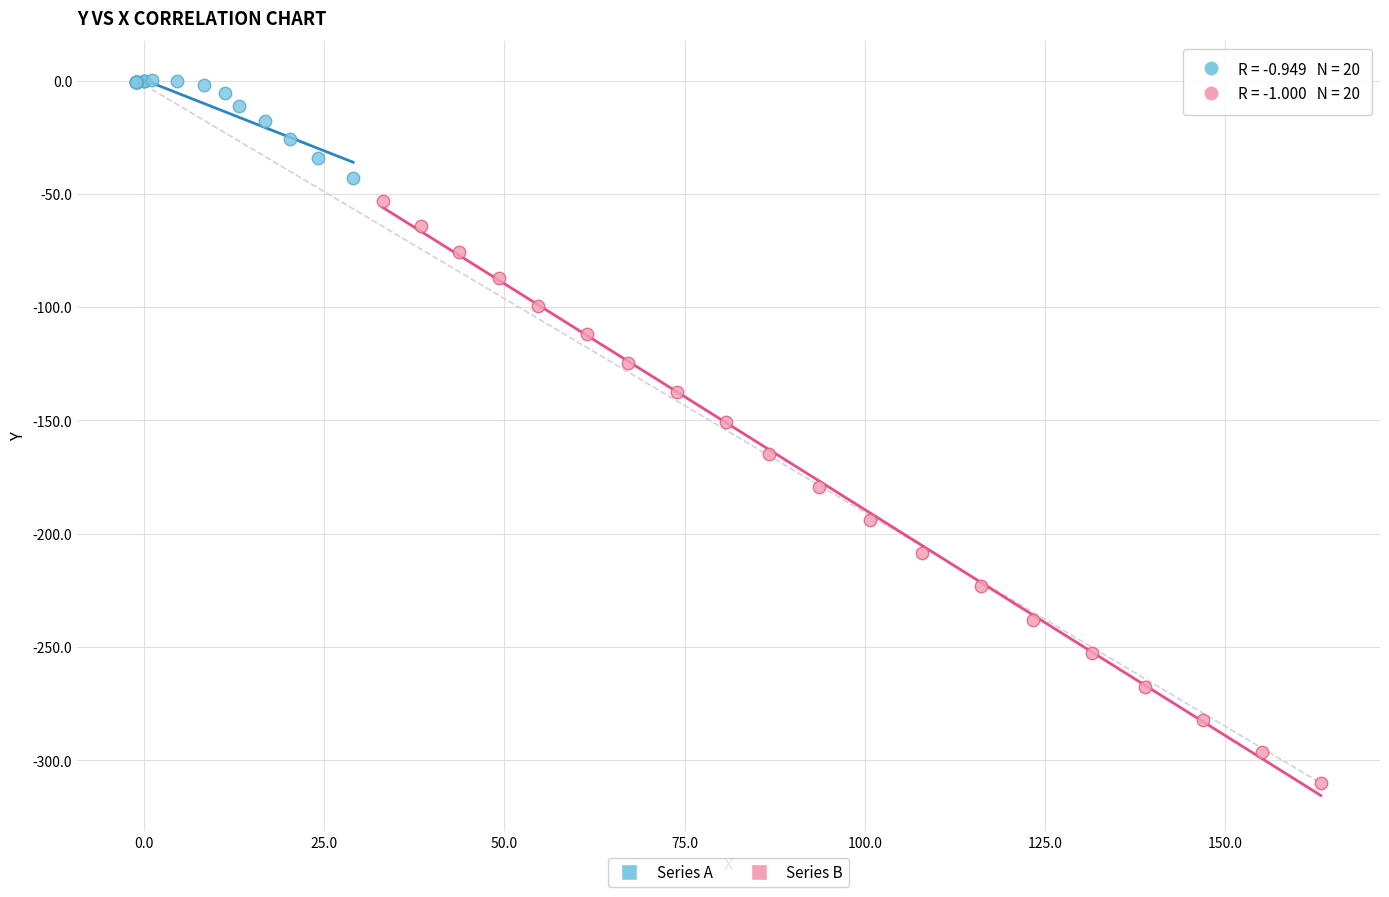

Which series contains the lowest Y value?

Series B